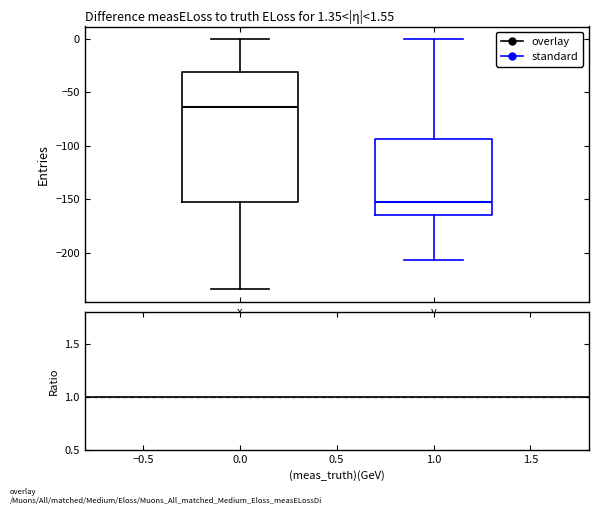

Comparing the boxes themselves (not the whiskers), which one is the tallest?

x